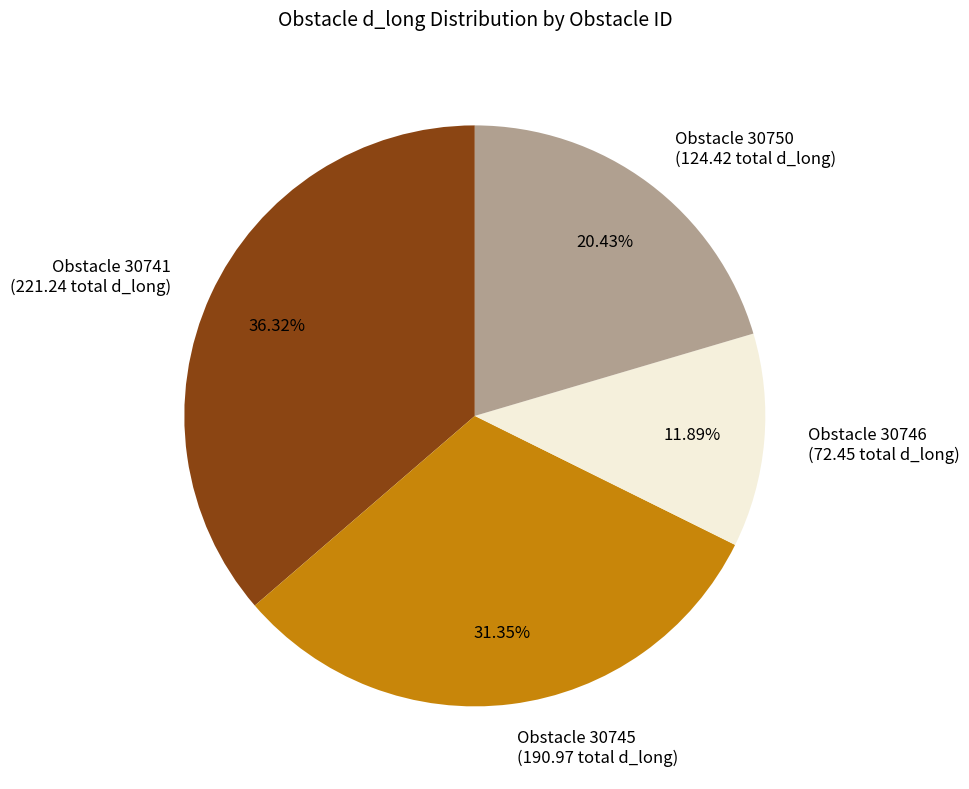

Which has a higher value, Obstacle 30741 (221.24 total d_long) or Obstacle 30750 (124.42 total d_long)?

Obstacle 30741 (221.24 total d_long)